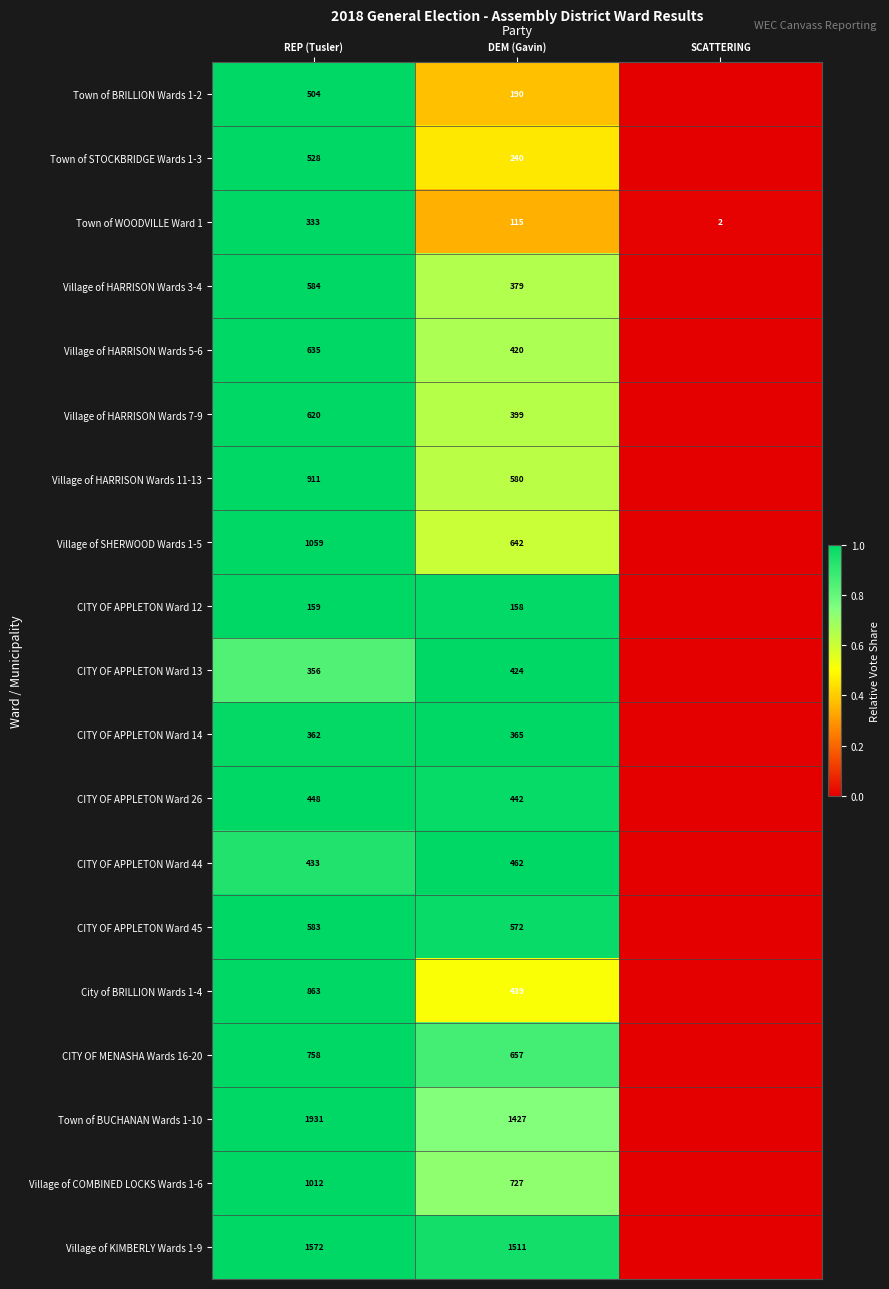

Is it true that Village of HARRISON Wards 3-4 equals 379 at DEM (Gavin)?

True